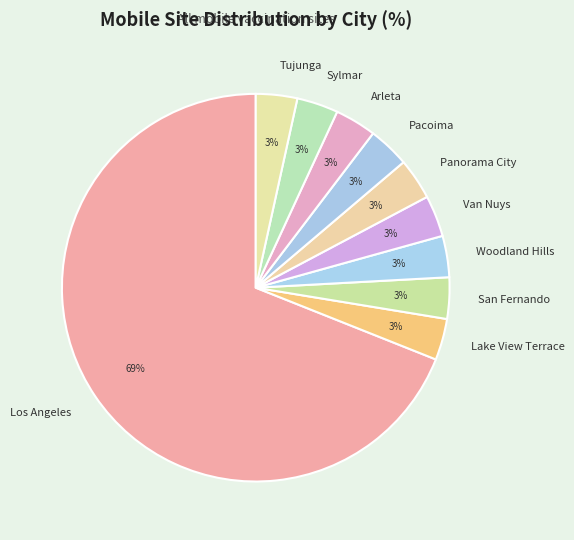

Which slice is the largest?

Los Angeles